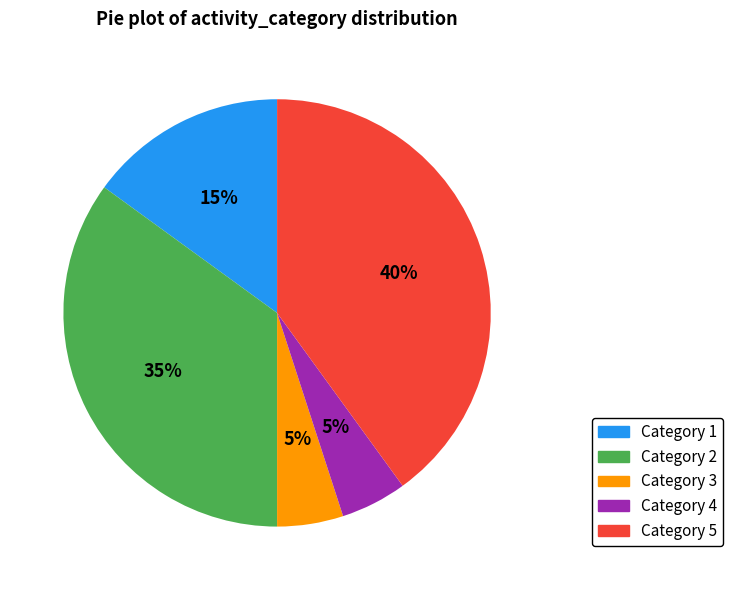

To the nearest percent, what is the difference between the largest and smallest slice percentages?

35%